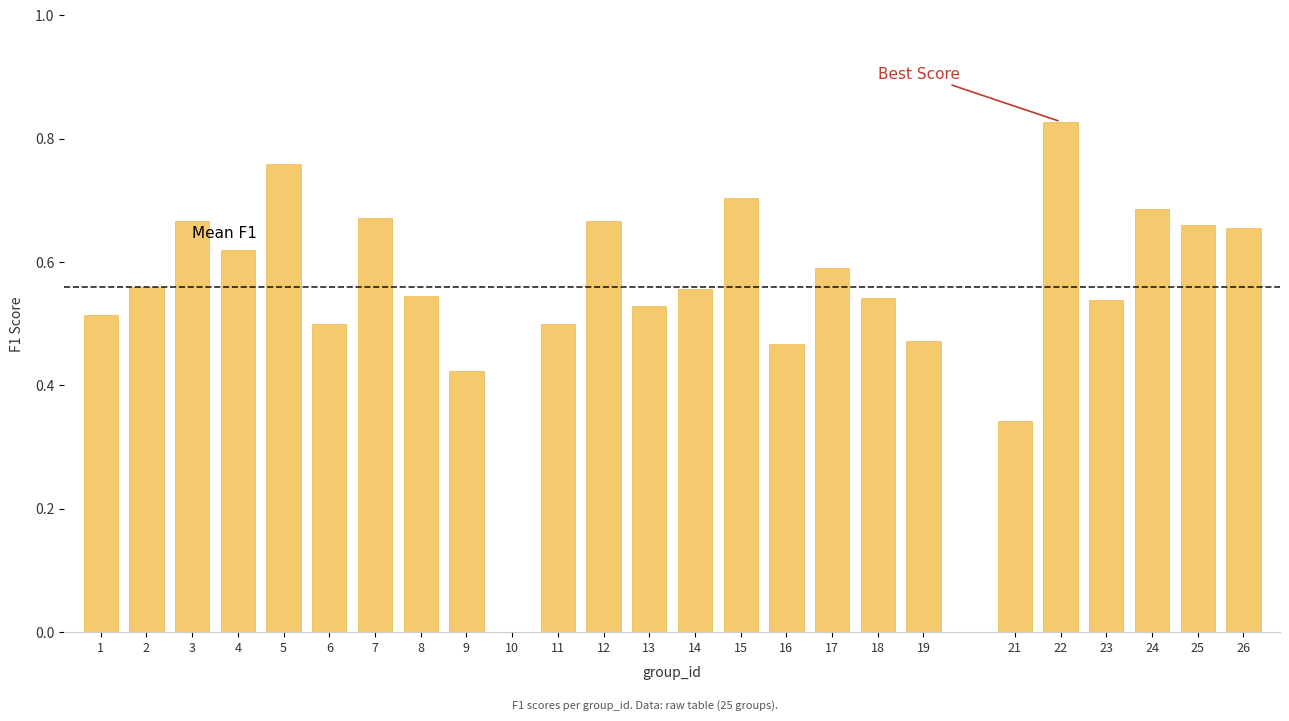

Which category has the highest value across all series?

22